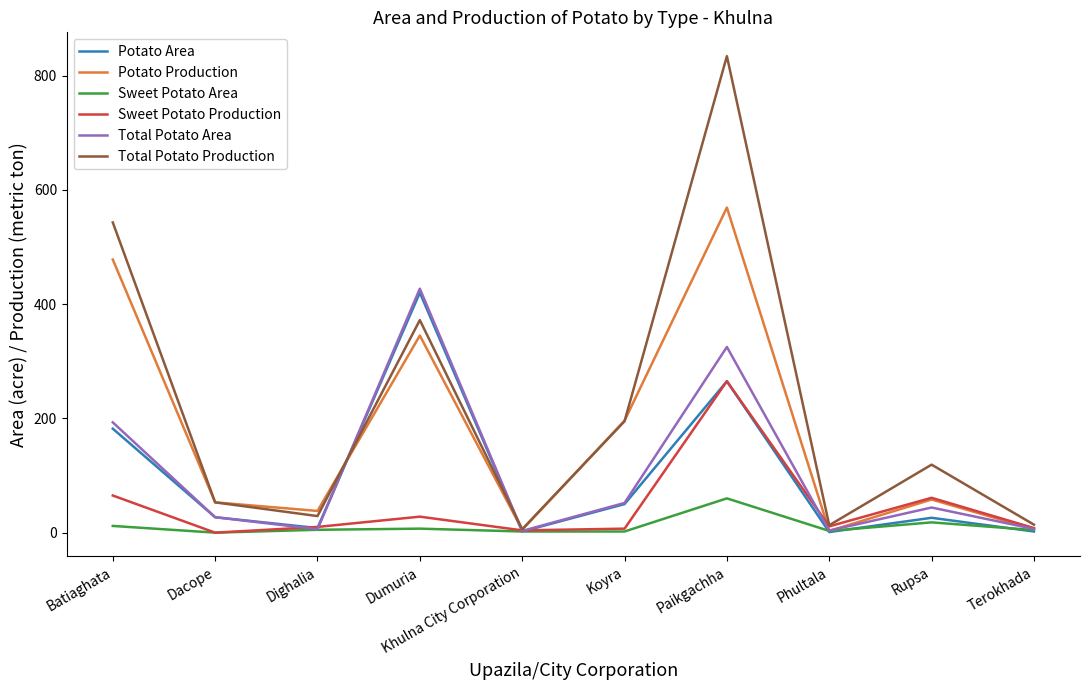

What is the total value across all series at Khulna City Corporation?

22.0